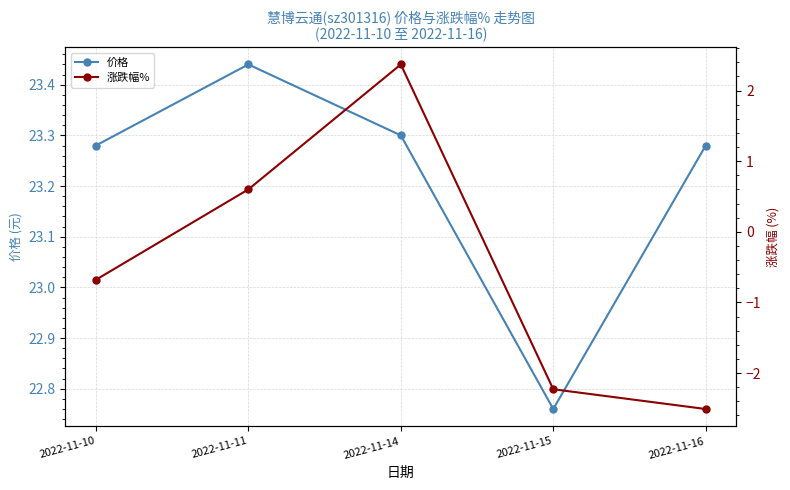

True or false: 价格 and 涨跌幅% intersect in this chart.

False